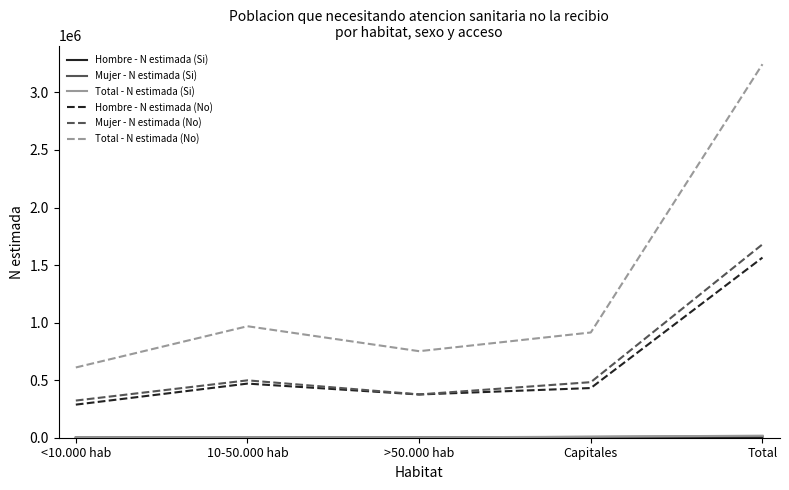

What is the difference between the Mujer - N estimada (No) values at Total and >50.000 hab?

1303880